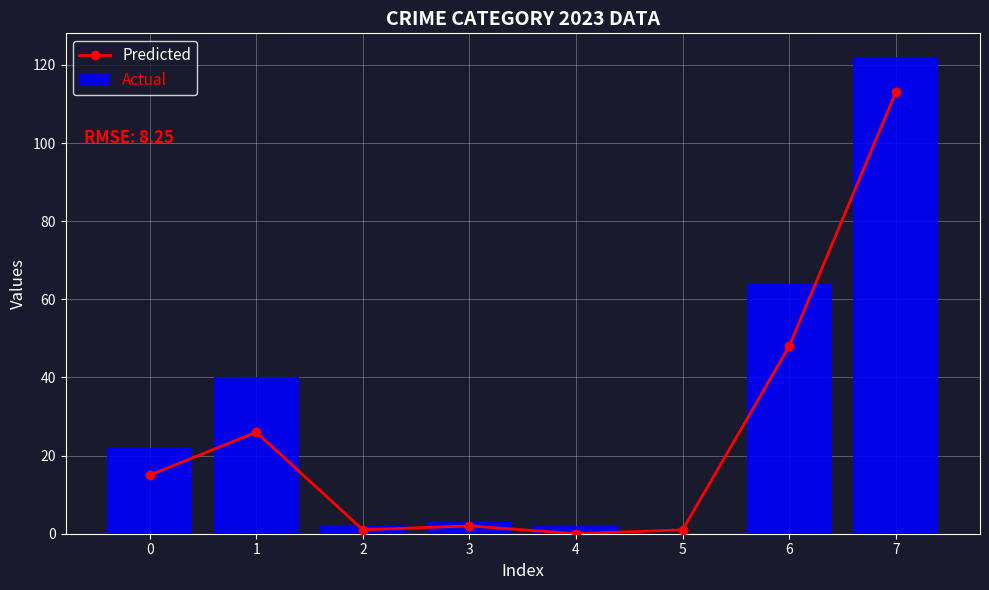

What is the value of the Actual bar at the 8th from the left?

122